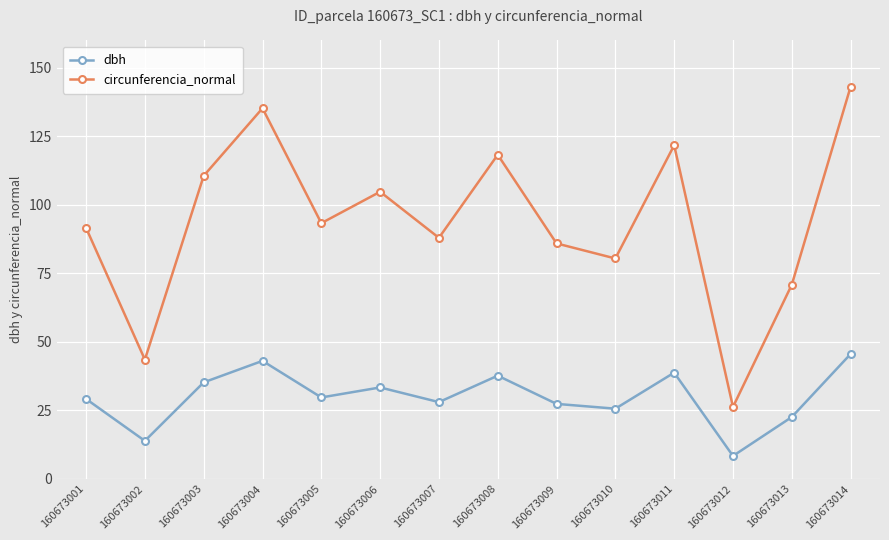

The circunferencia_normal series shows 14.7 at 160673002. True or false?

False